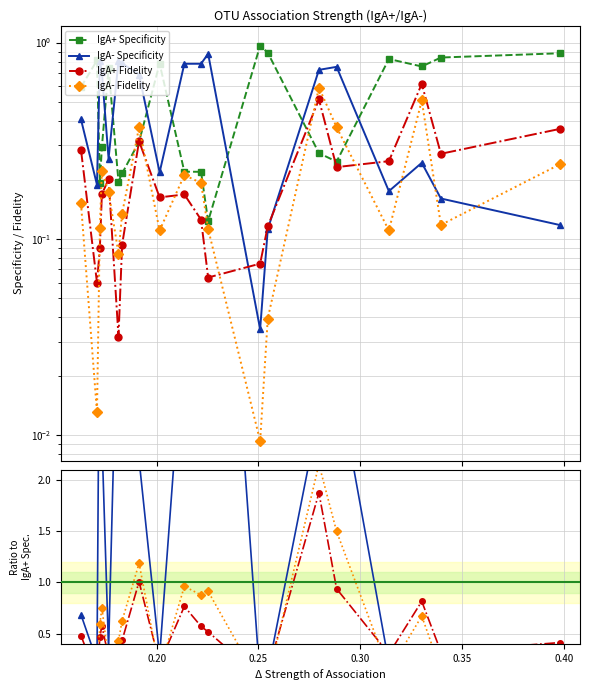

How many interior local valleys does the IgA- Specificity series have?

5